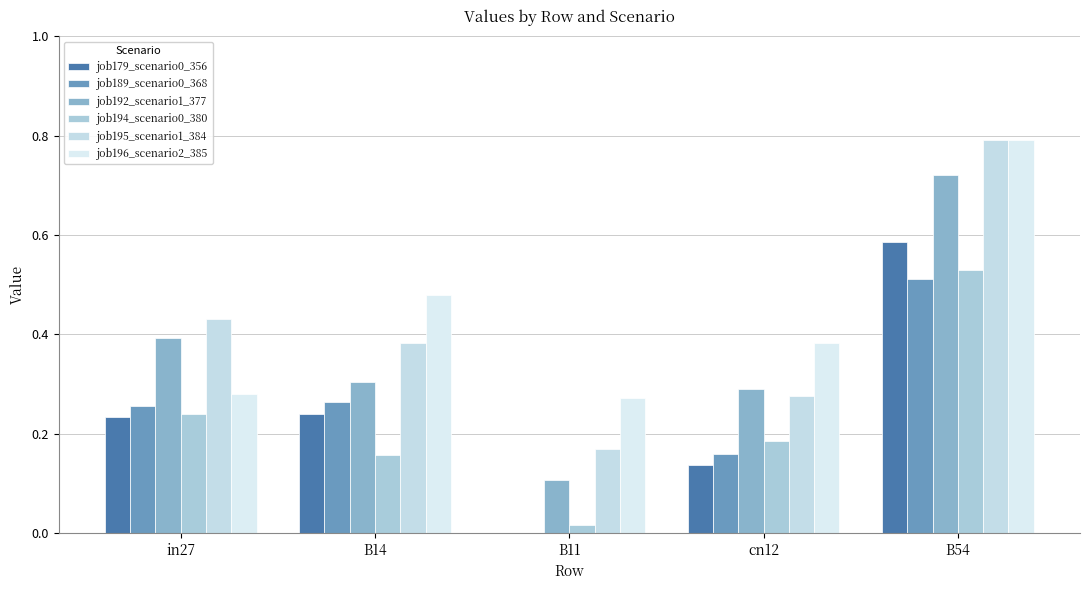

What is the label of the 5th bar from the left?

B54